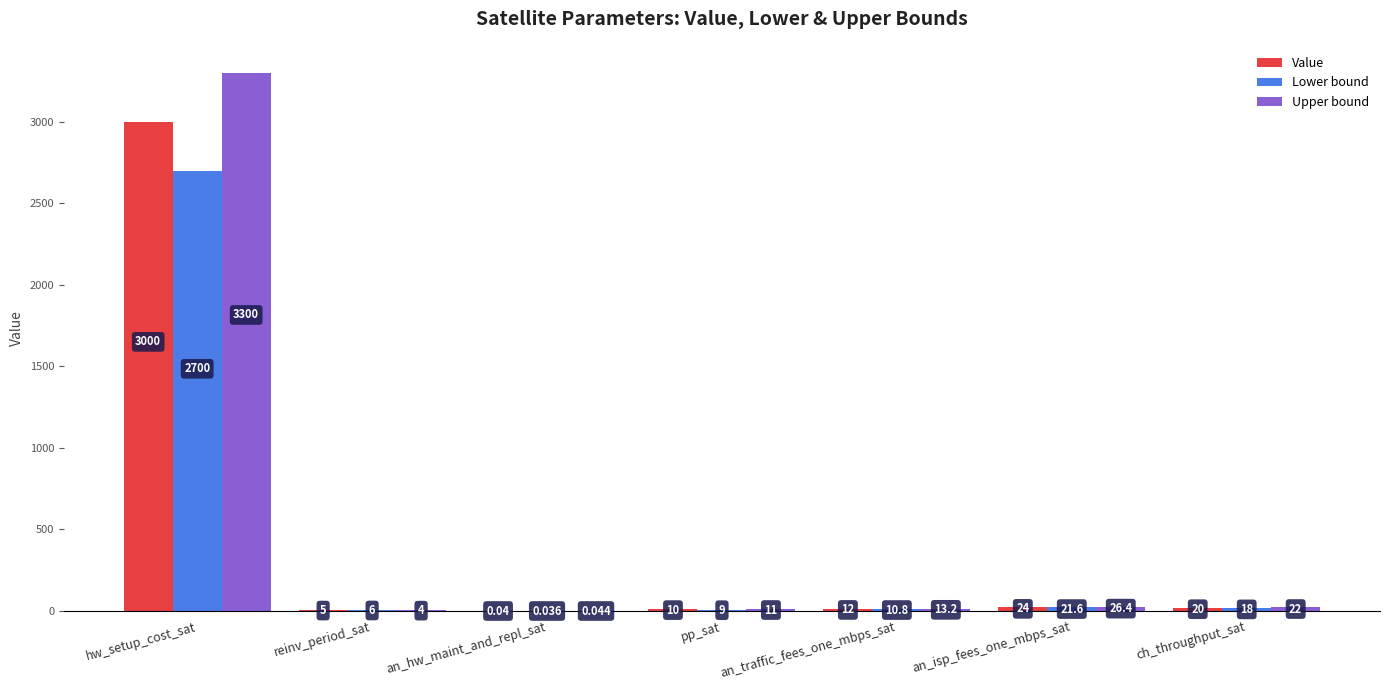

Are the bars grouped side by side (vs. stacked)?

Yes